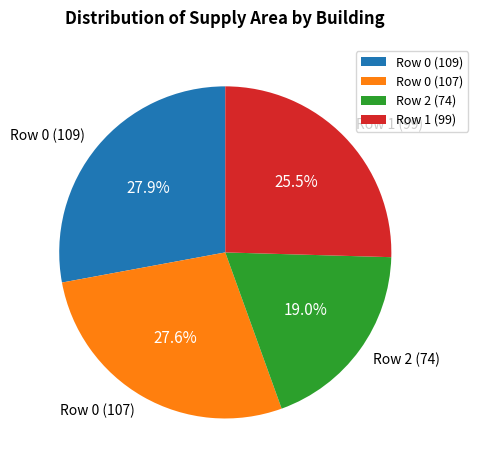

Is there any slice that represents more than half of the pie?

No